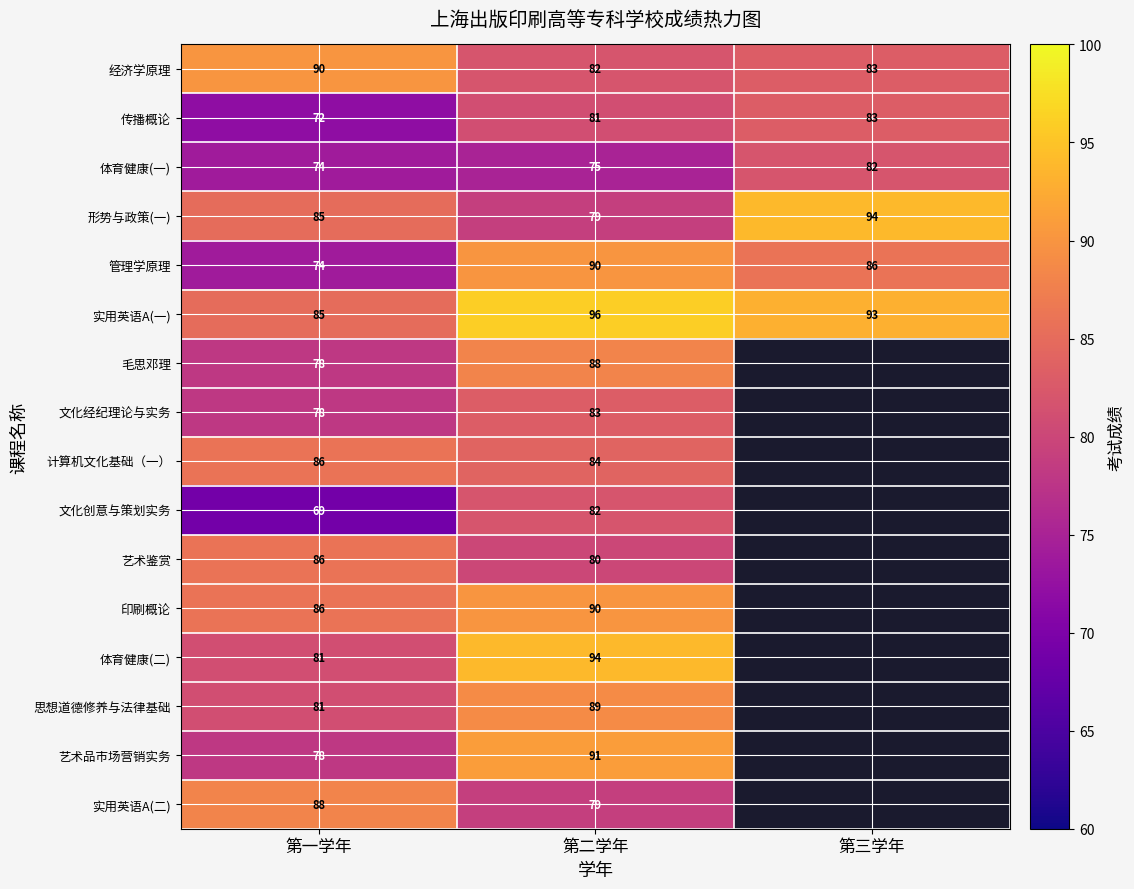

Is it true that 体育健康(二) equals 108.3 at 第一学年?

False